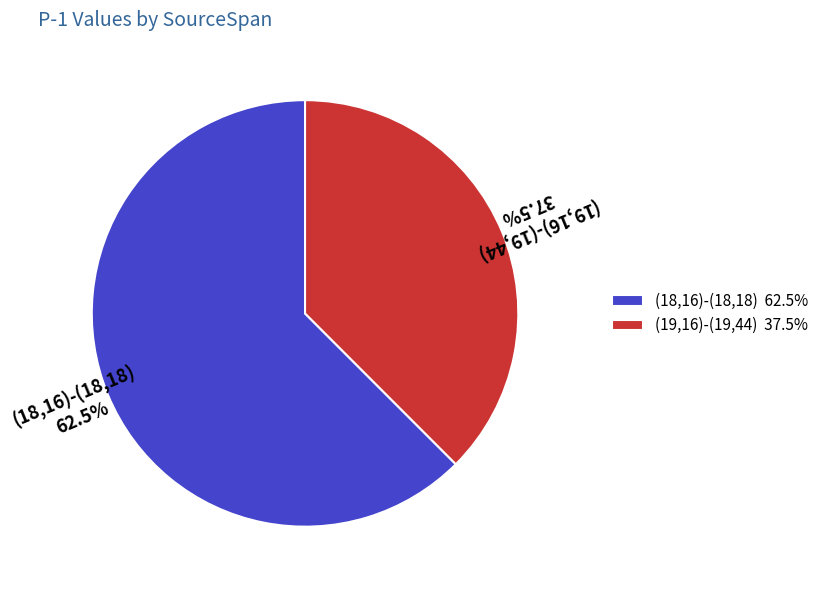

Count the number of slices in the pie.

2